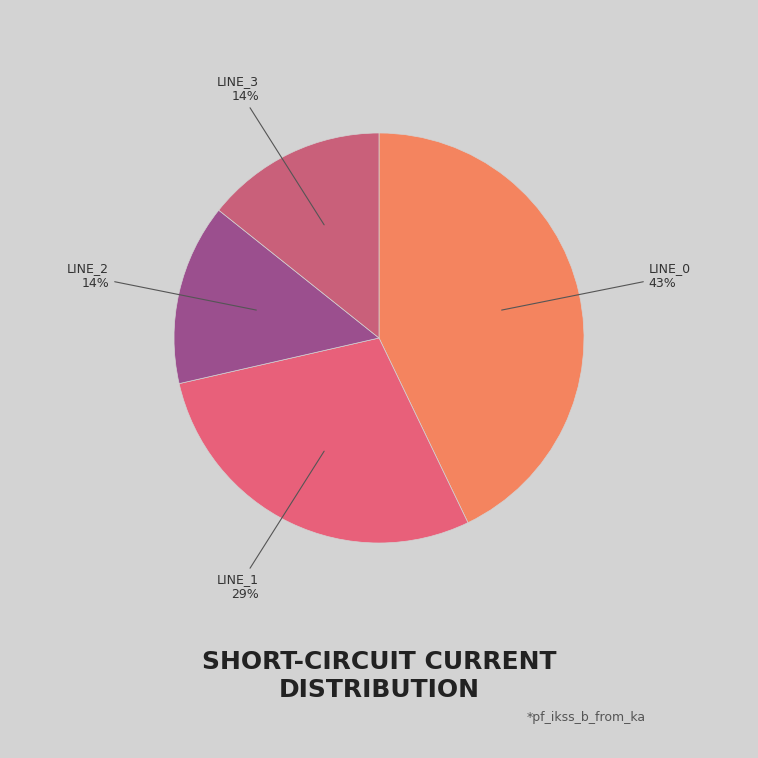

How many segments does this pie chart have?

4